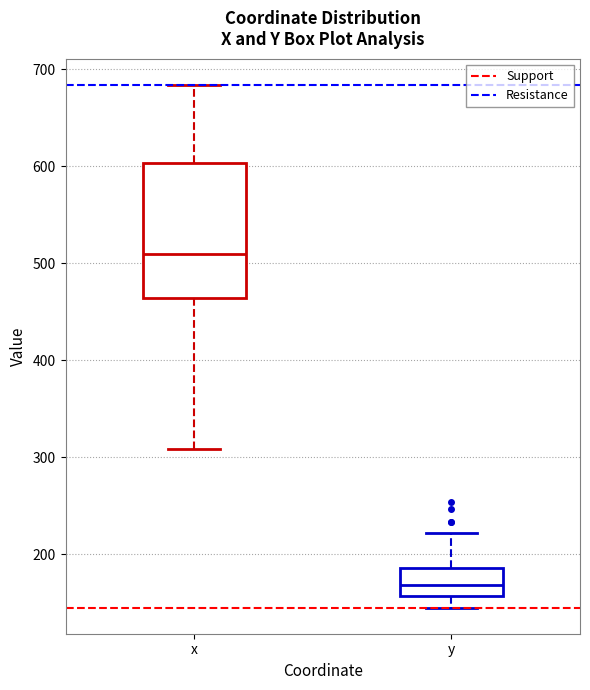

Reading left to right, read every box against the y-axis: the position of its median line, the range the box covers, and the ends of its whiskers. The values are not printed on the chart, so give them approximately, as read against the axis.

x: median 510, box 460 to 600, whiskers 310 to 680
y: median 170, box 160 to 190, whiskers 150 to 220